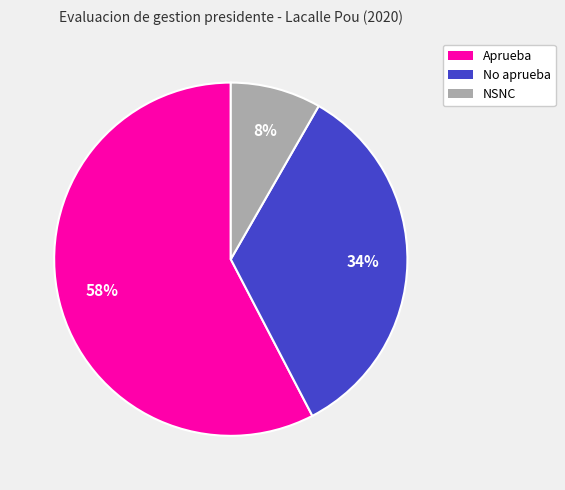

How many segments does this pie chart have?

3